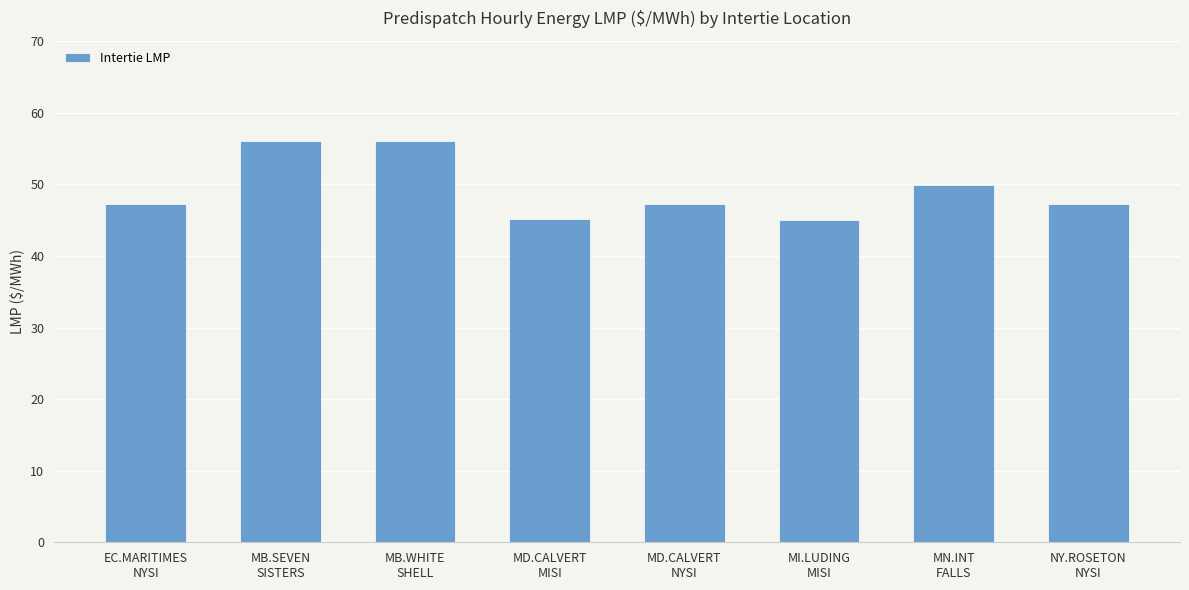

Is it true that the value at MD.CALVERT
MISI is 79.0?

False